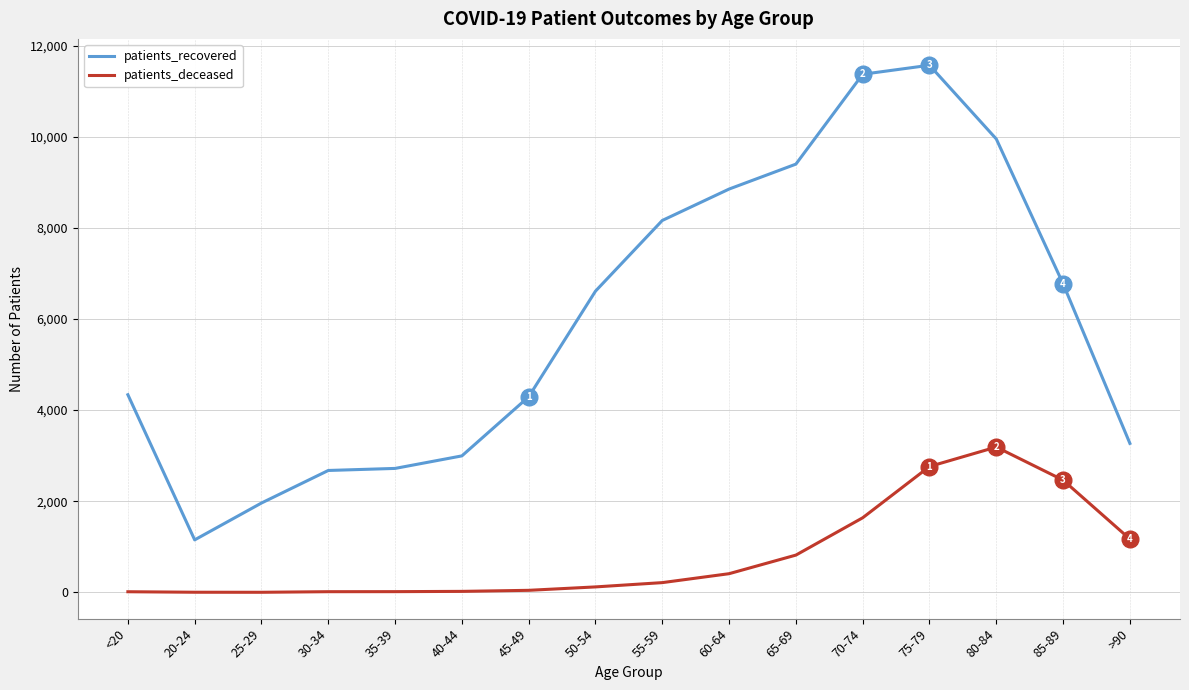

At which category is the sum across all series the highest?

75-79